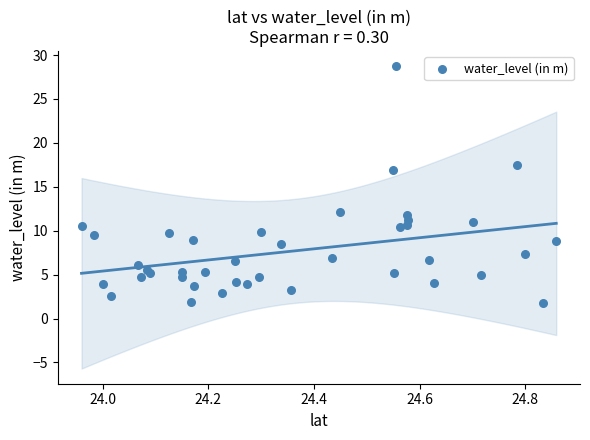

What Y value in the scatter plot is closest to 15?

16.9